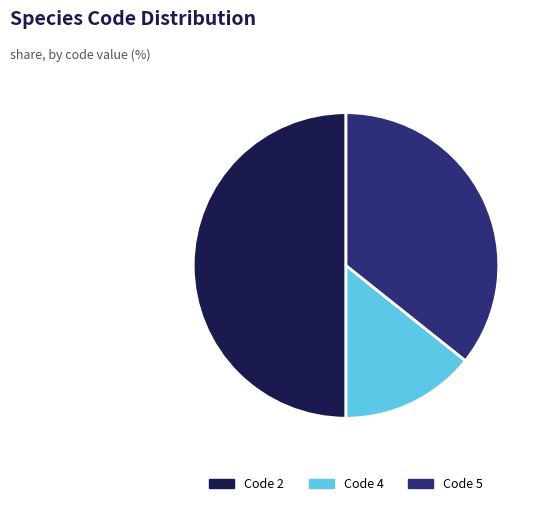

Which has a higher value, Code 2 or Code 5?

Code 2